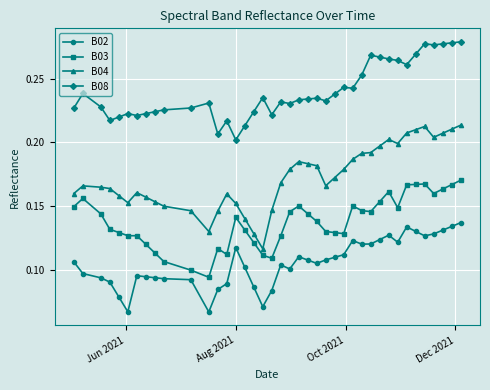

Which series has the widest spread of values?

B04